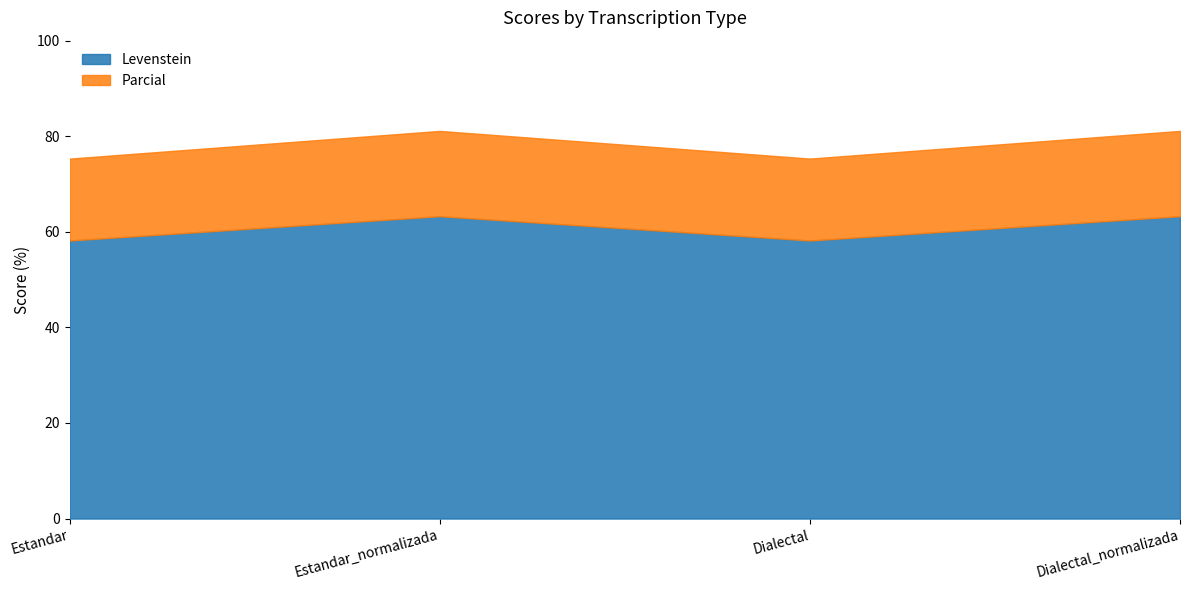

What is the total value across all series at Estandar?

75.3